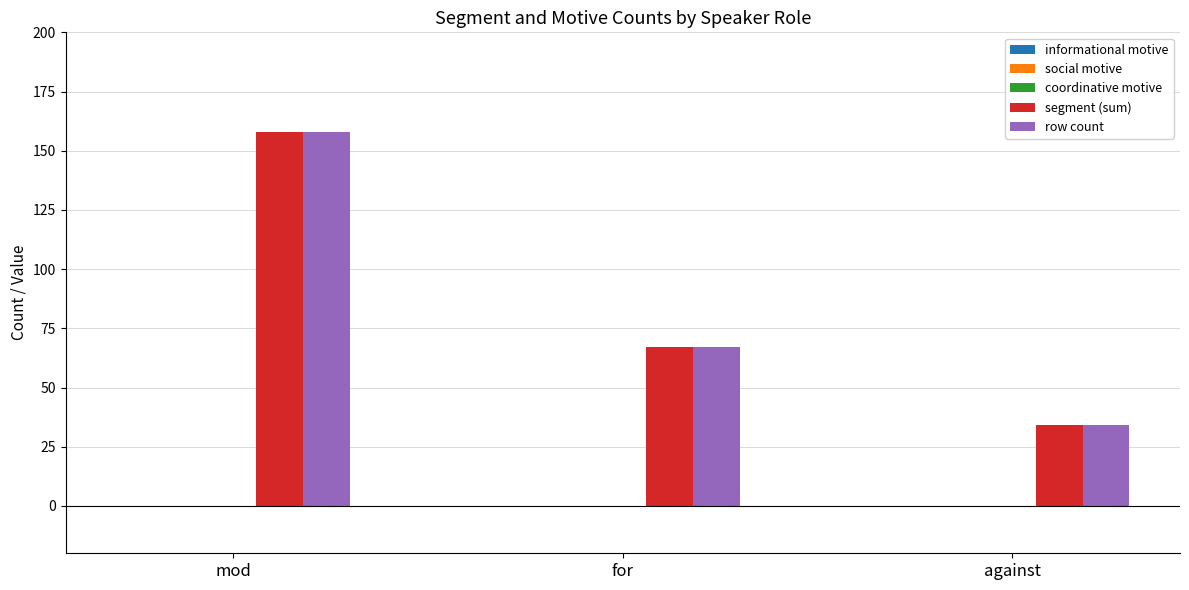

What is the sum of all segment (sum) values?

259